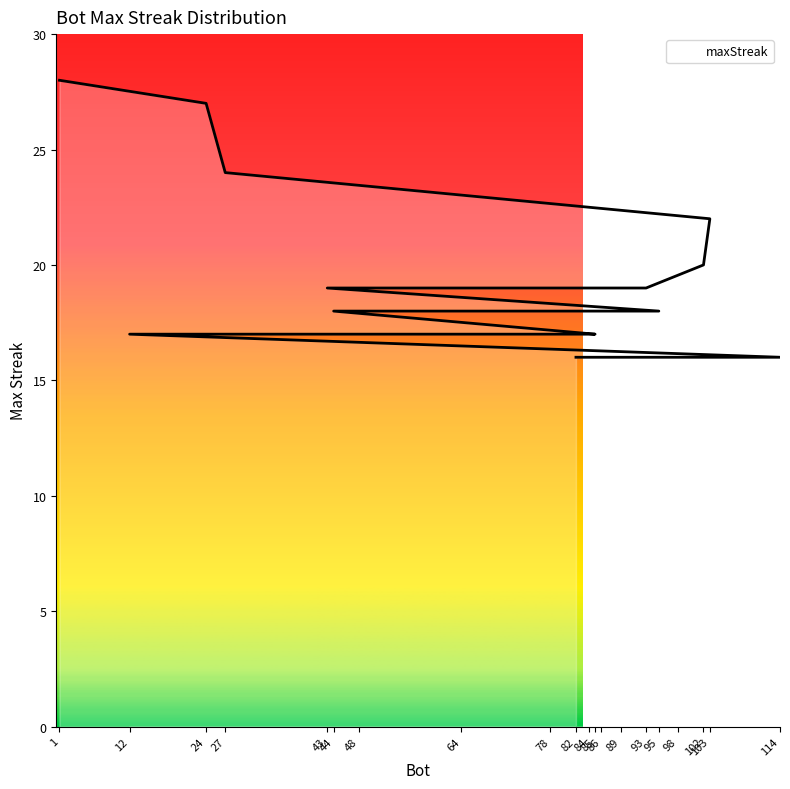

What is the difference between the second highest and second lowest values?

11